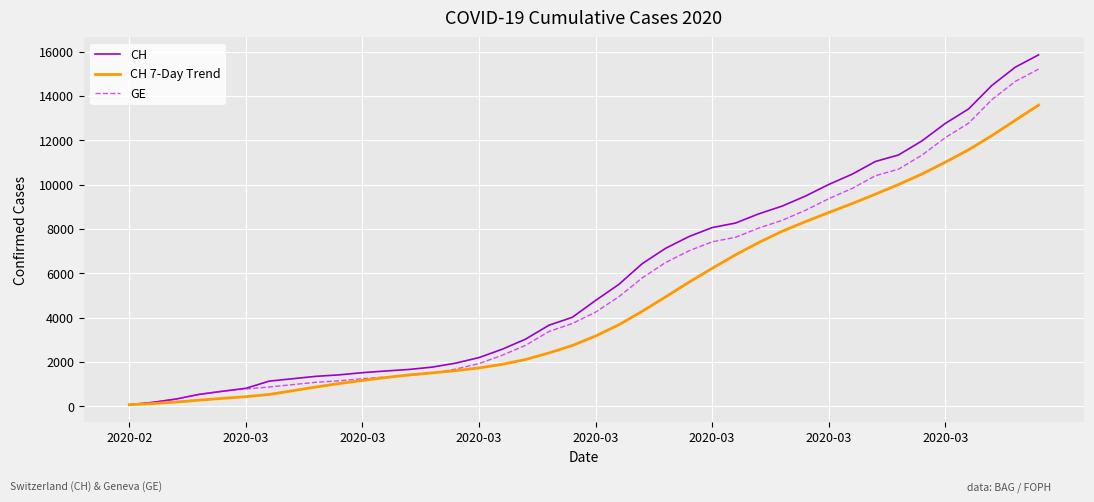

Rank the series by their maximum value, from highest to lowest.

CH, GE, CH 7-Day Trend